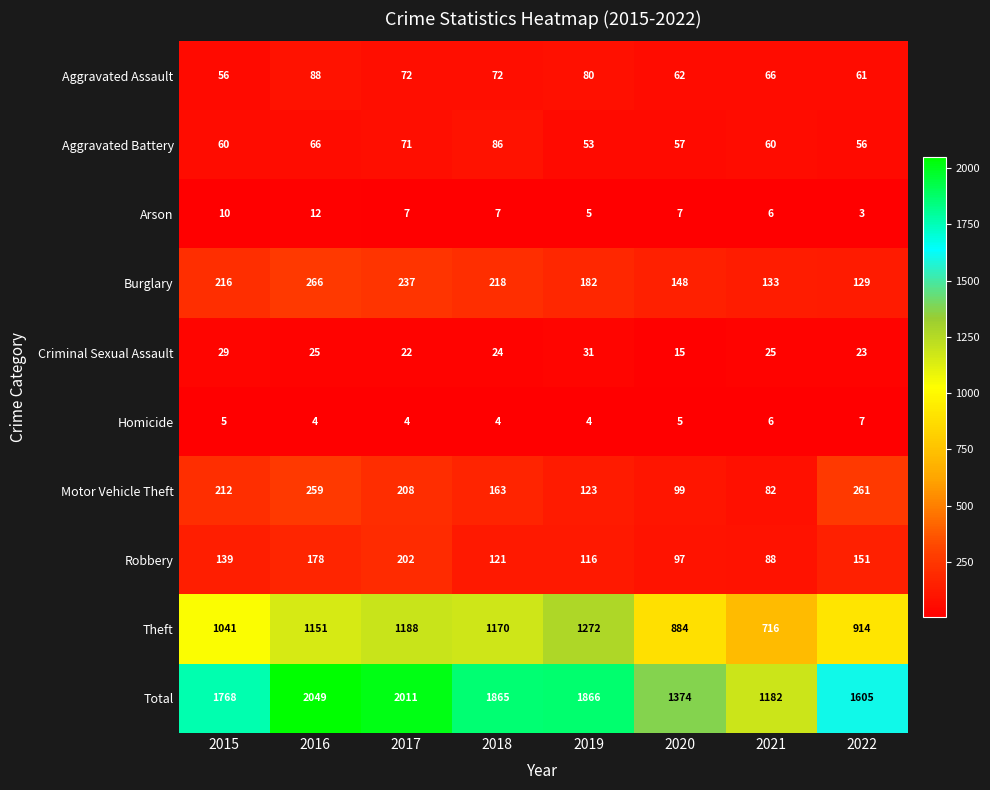

What is the approximate value of Aggravated Battery at 2015?

60